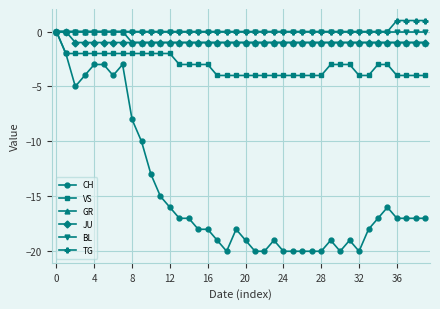

Which series has the largest range (max minus min)?

CH